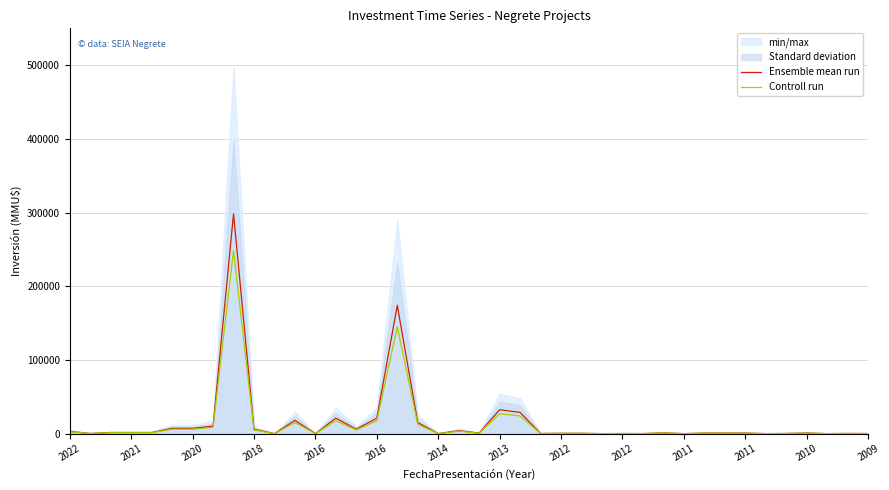

True or false: Ensemble mean run and Controll run intersect in this chart.

False